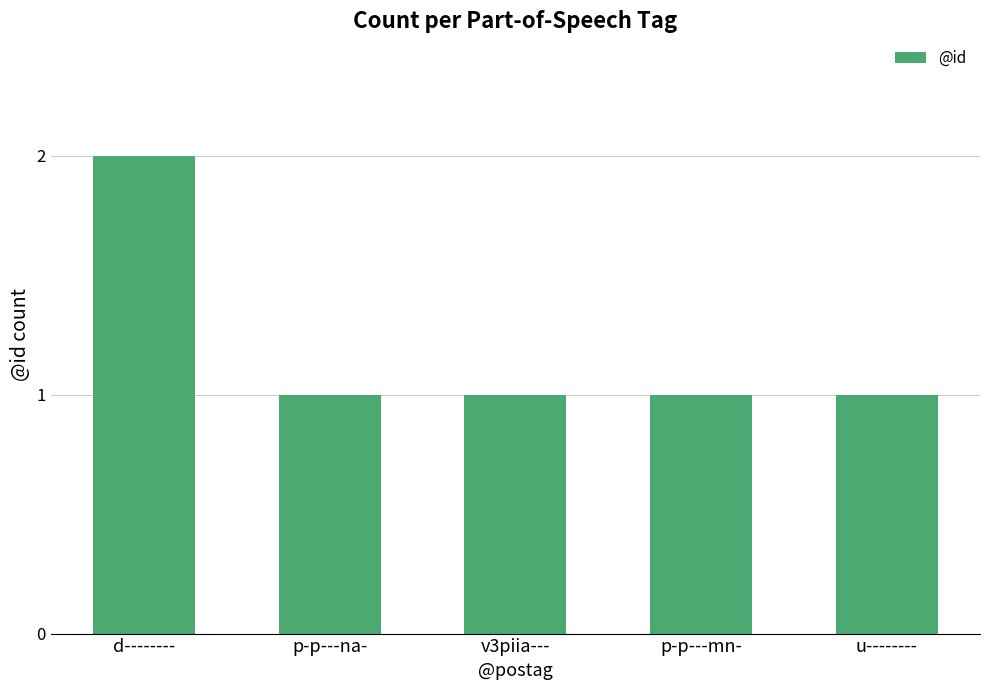

Reading left to right, transcribe all the data shown in this chart.

2	1	1	1	1